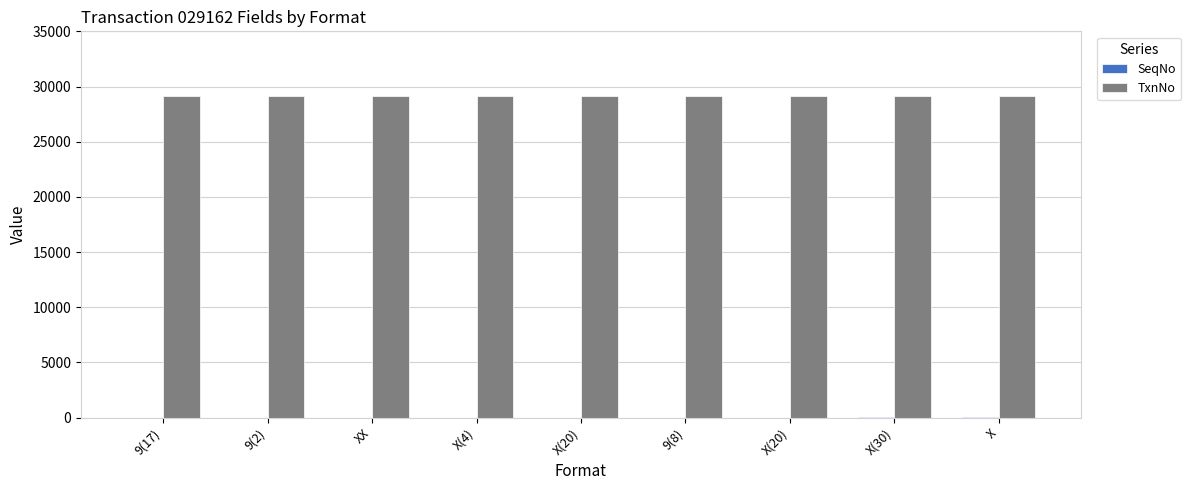

Which category has the lowest value across all series?

9(17)